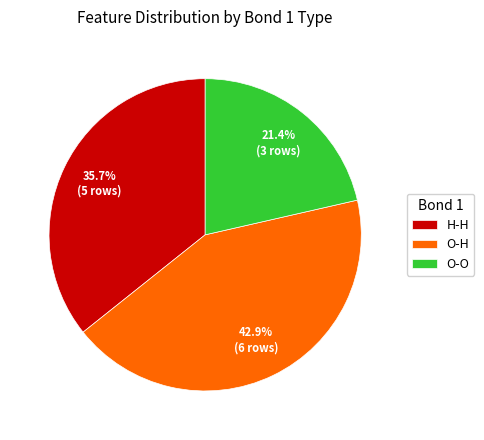

Does any single category account for the majority?

No